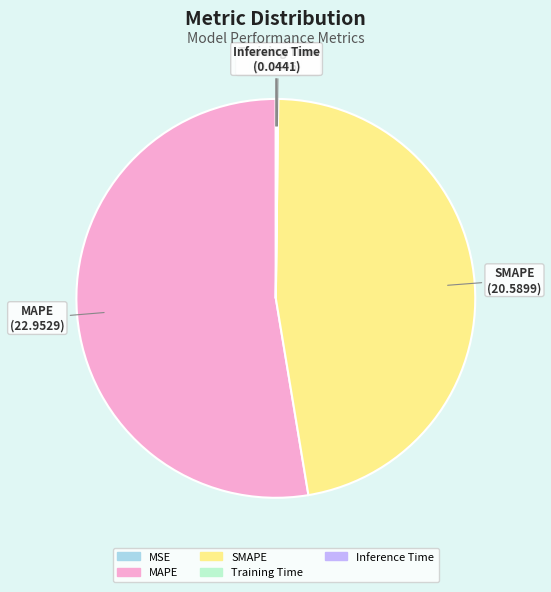

The SMAPE slice represents 55% of the pie. True or false?

False